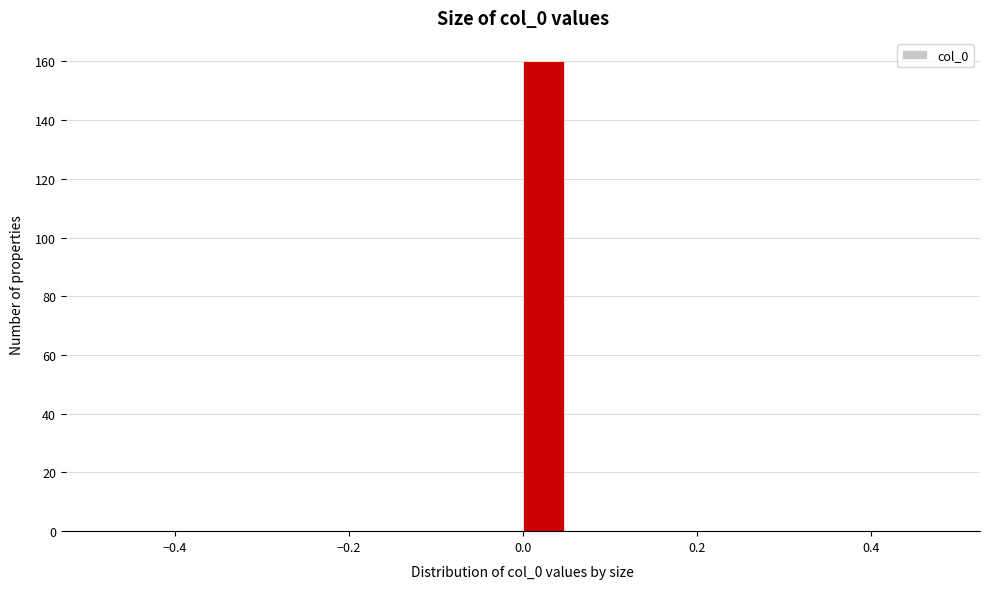

Around what value on the x-axis is the tallest bar? Give the approximate position of its centre, as read against the axis.

0.02